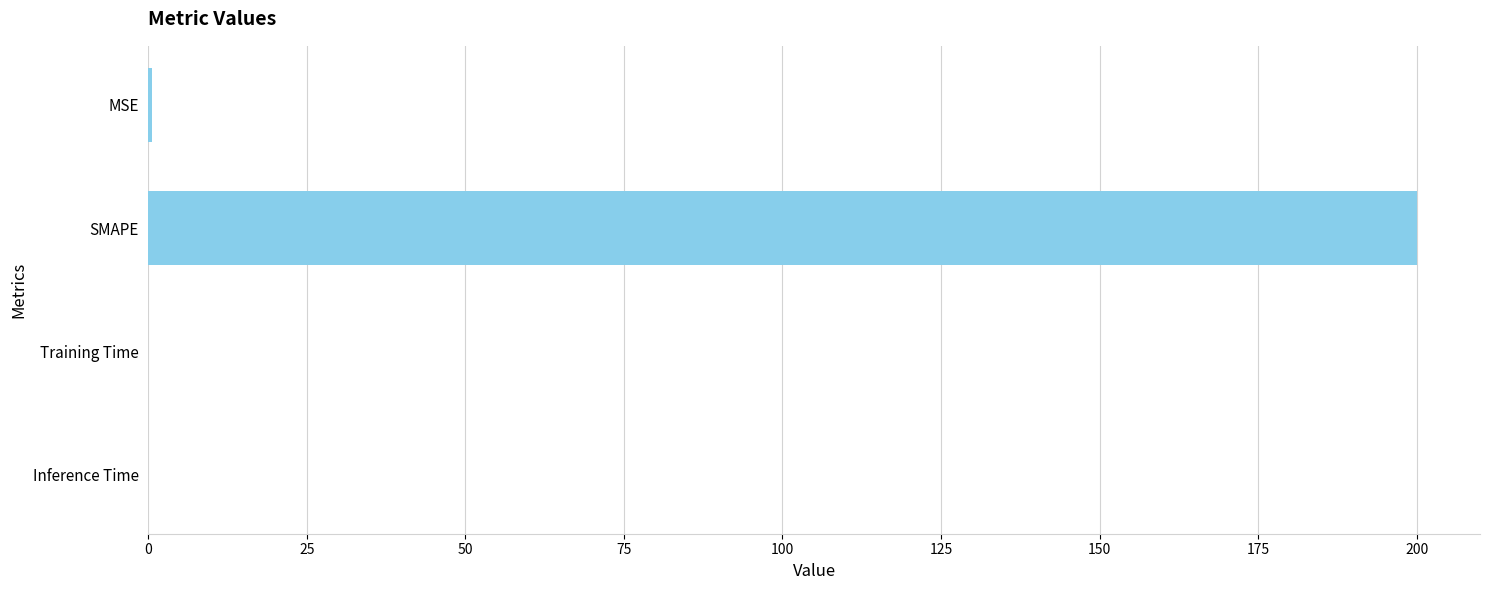

The value at SMAPE is 332.9. True or false?

False